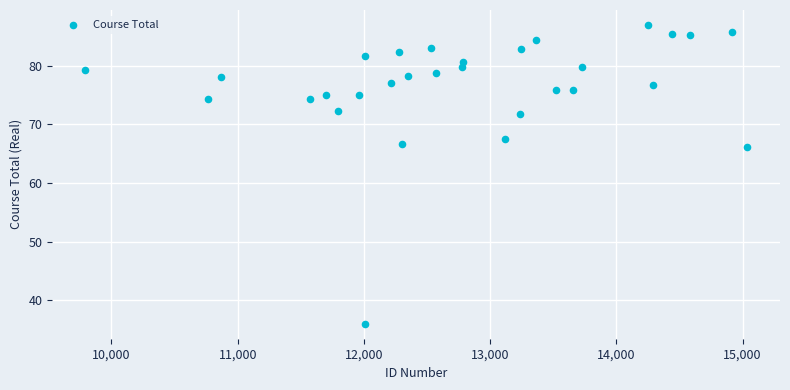

What is the range of X values (max minus min)?

5241.0